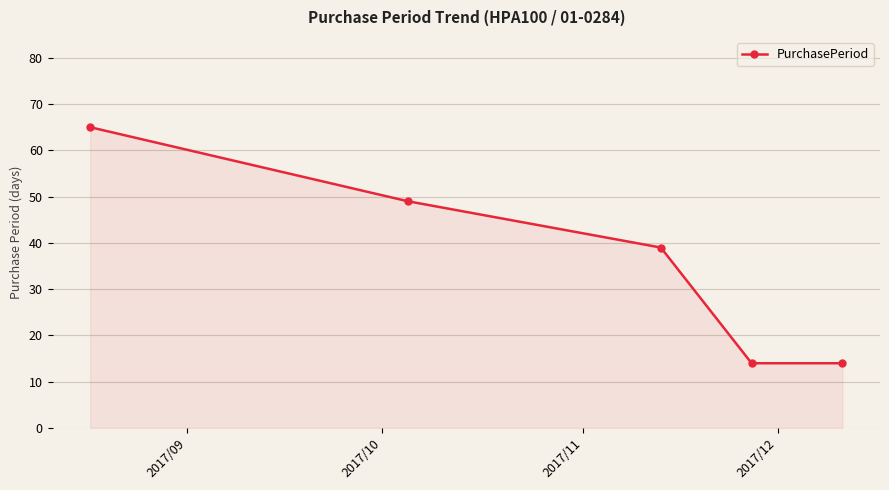

What is the average value?

36